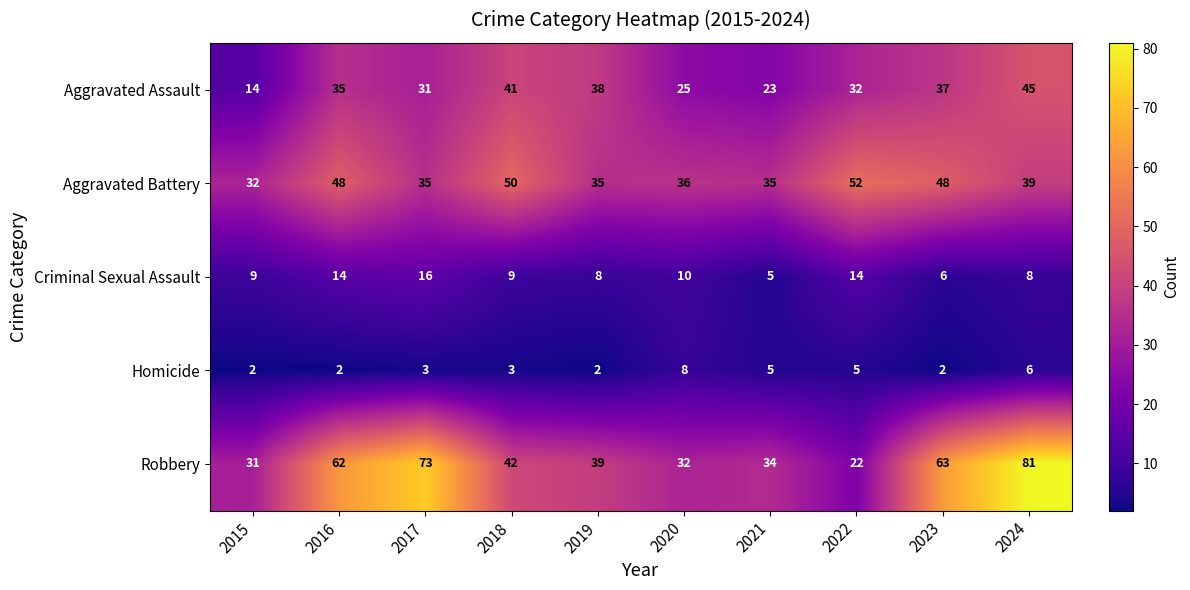

Is it true that Robbery equals 8 at 2020?

False